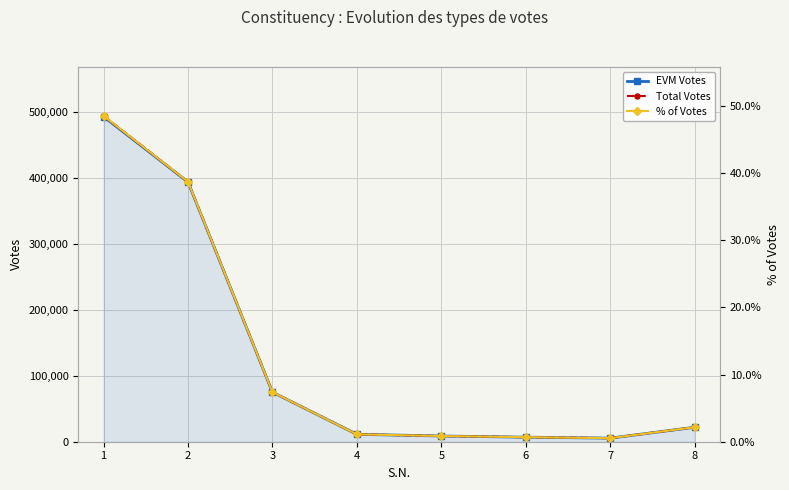

Reading left to right, list all the values displayed in this chart.

EVM Votes: 493032.0	393759.0	75108.0	11234.0	8671.0	6888.0	5430.0	21925.0
Total Votes: 494226.0	394252.0	75255.0	11240.0	8673.0	6888.0	5439.0	21941.0
% of Votes: 48.5	38.7	7.4	1.1	0.8	0.7	0.5	2.2